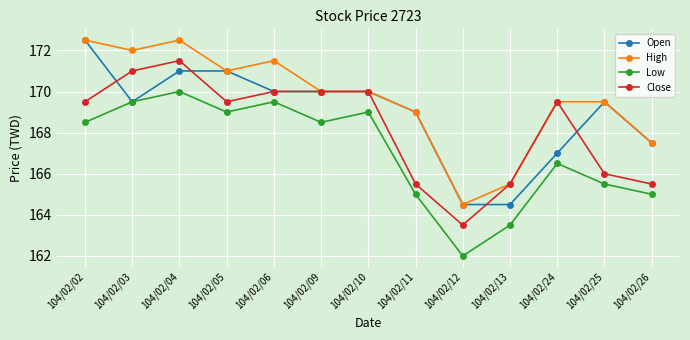

How many interior local peaks does the Low series have?

4